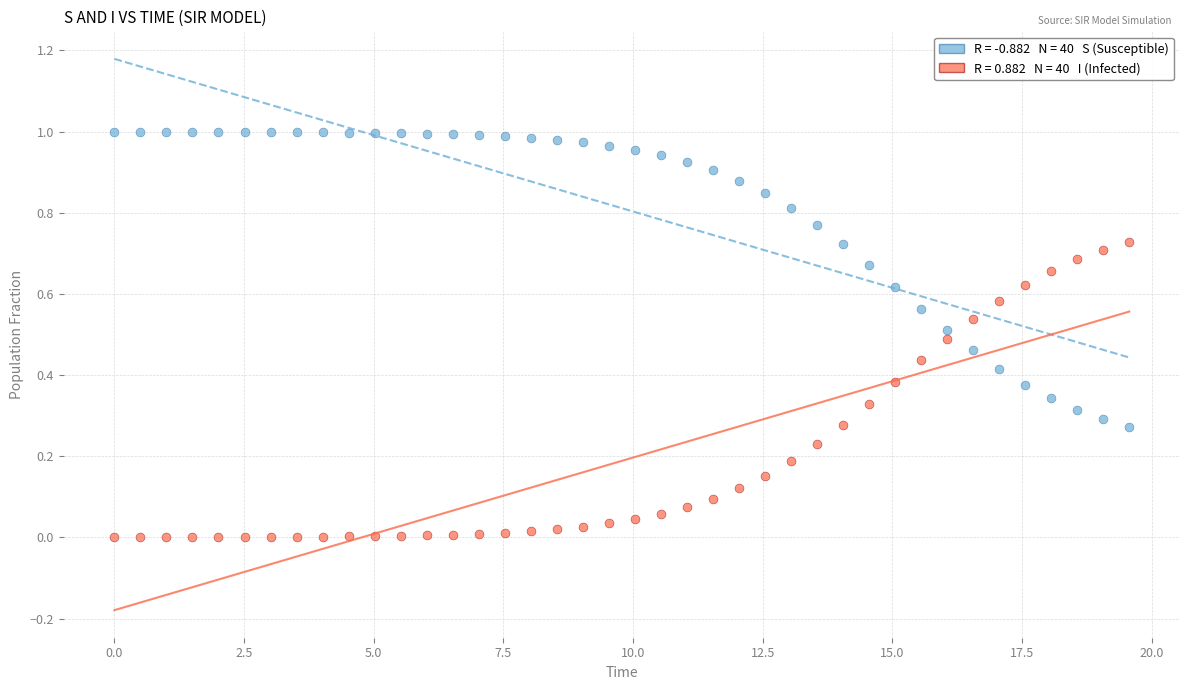

Across all data points, what is the range of X values (max minus min)?

19.6